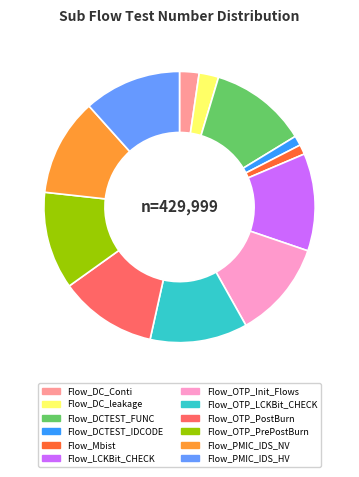

Is there any slice that represents more than half of the pie?

No